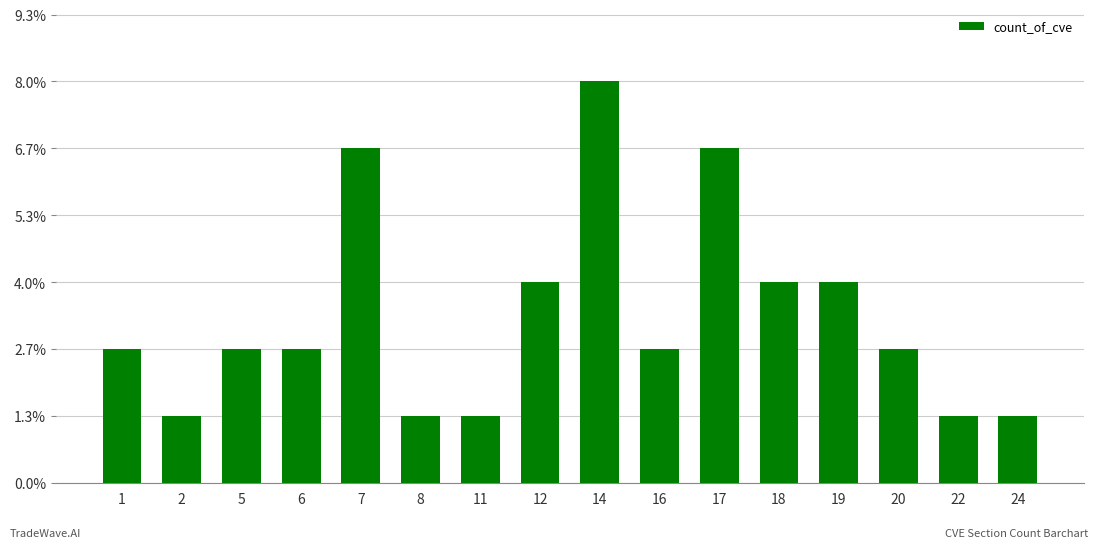

Is it true that the value at 14 is 10?

False